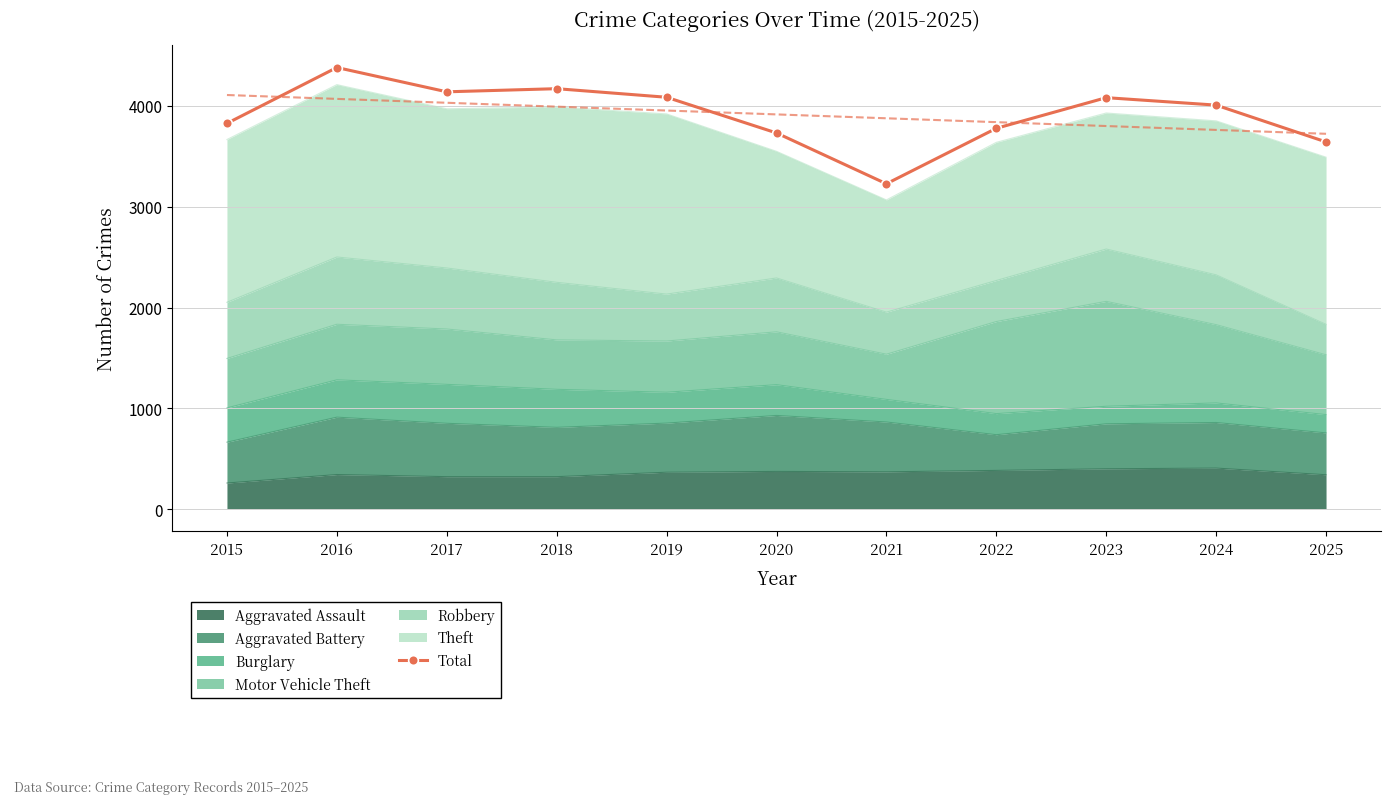

Rank the categories by value from lowest to highest.

2021, 2025, 2020, 2022, 2015, 2024, 2023, 2019, 2017, 2018, 2016